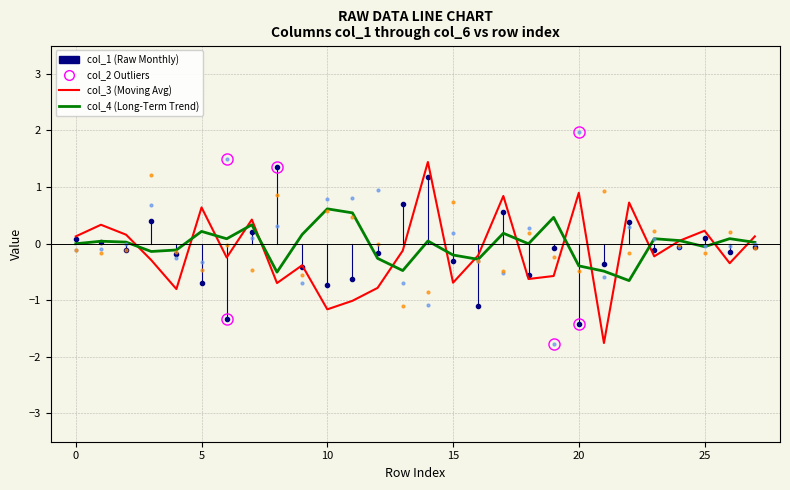

What is the maximum value shown in the chart?

2.0